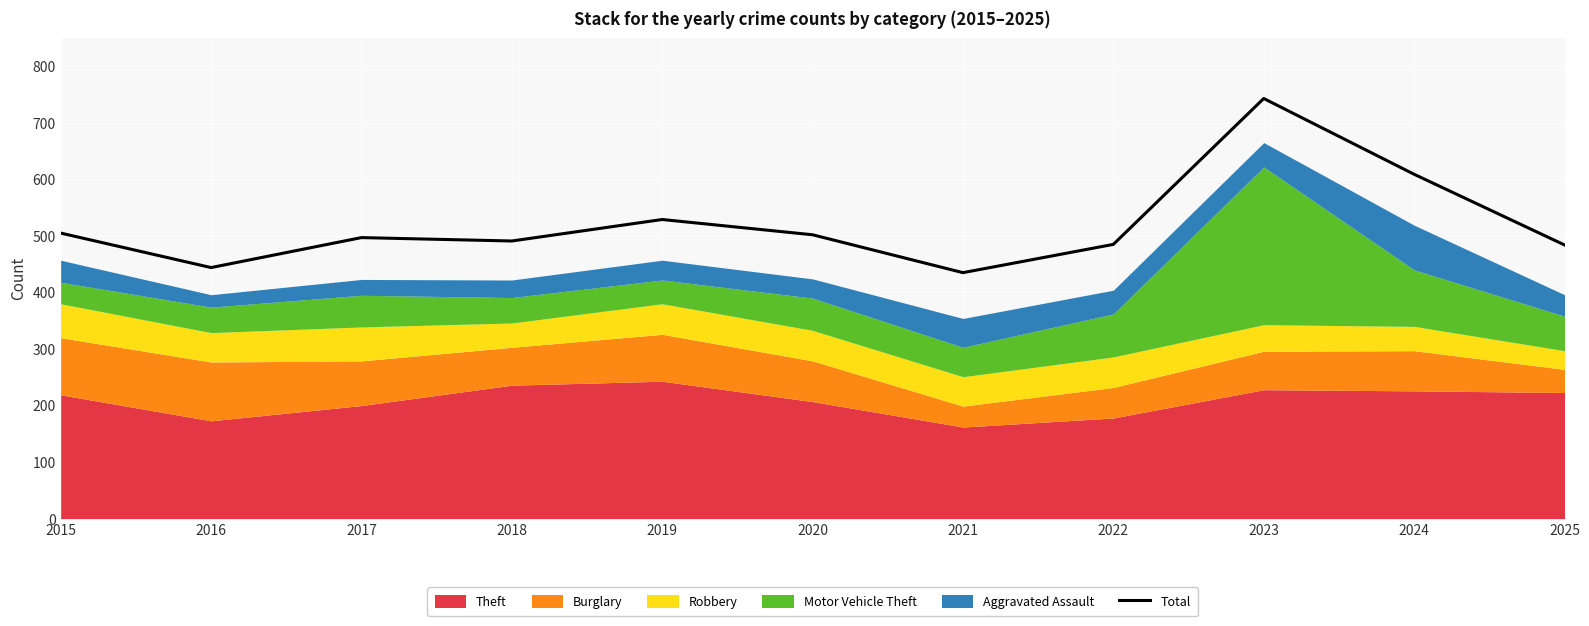

True or false: there are more than 1 points higher than both neighbors.

True